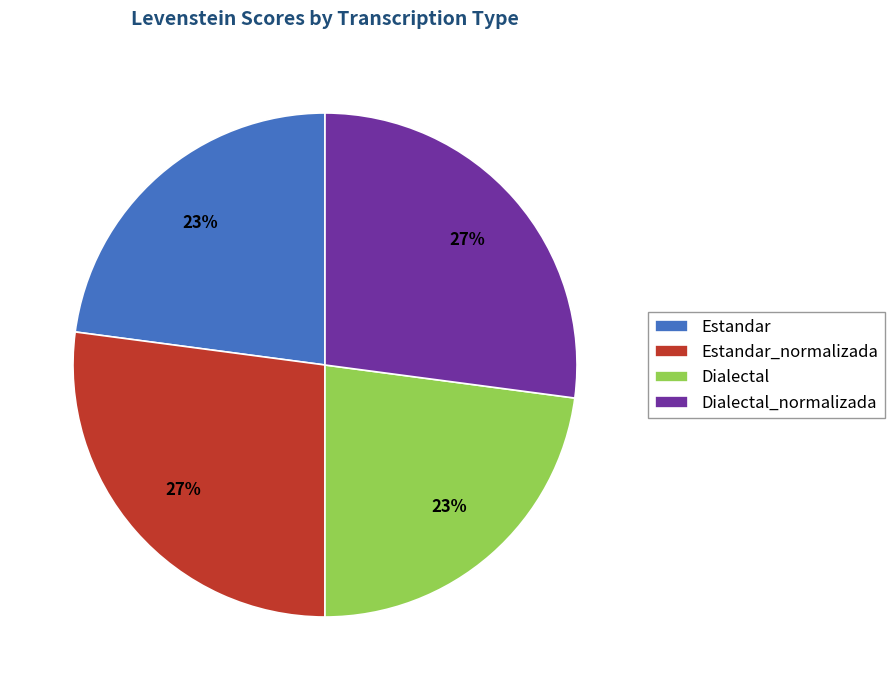

To the nearest percent, what percentage of the pie is Dialectal_normalizada?

27%